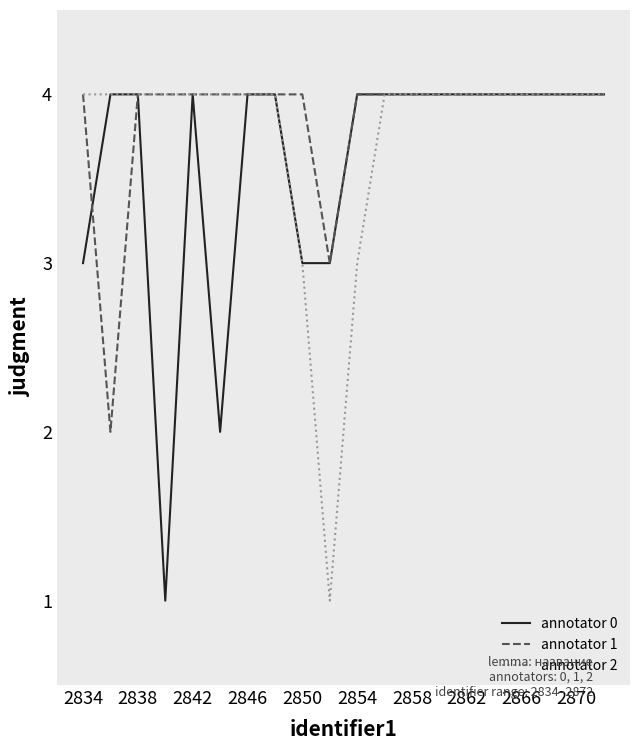

What is the greatest value displayed?

4